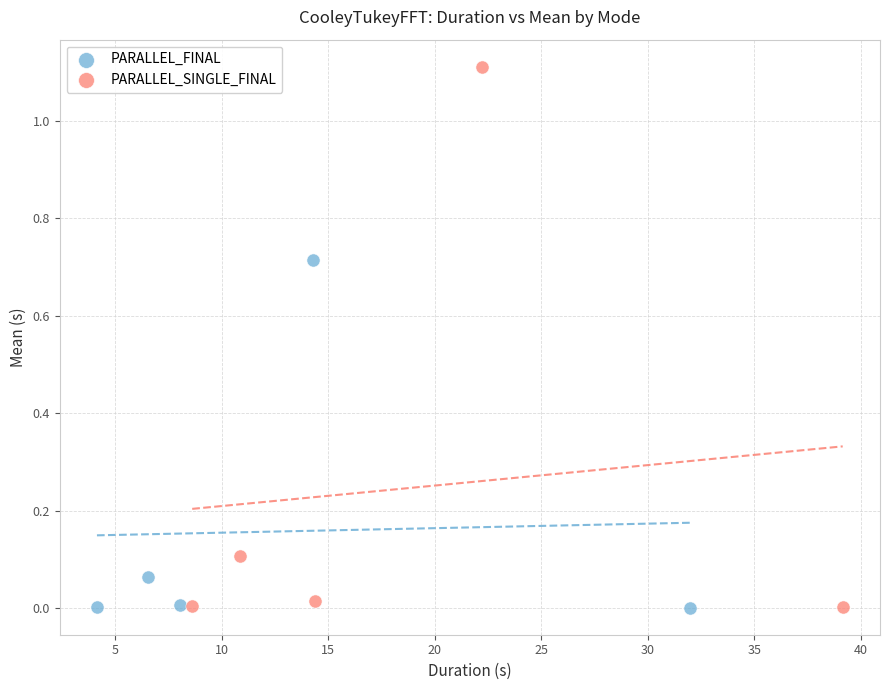

Which series reaches the maximum Y coordinate?

PARALLEL_SINGLE_FINAL